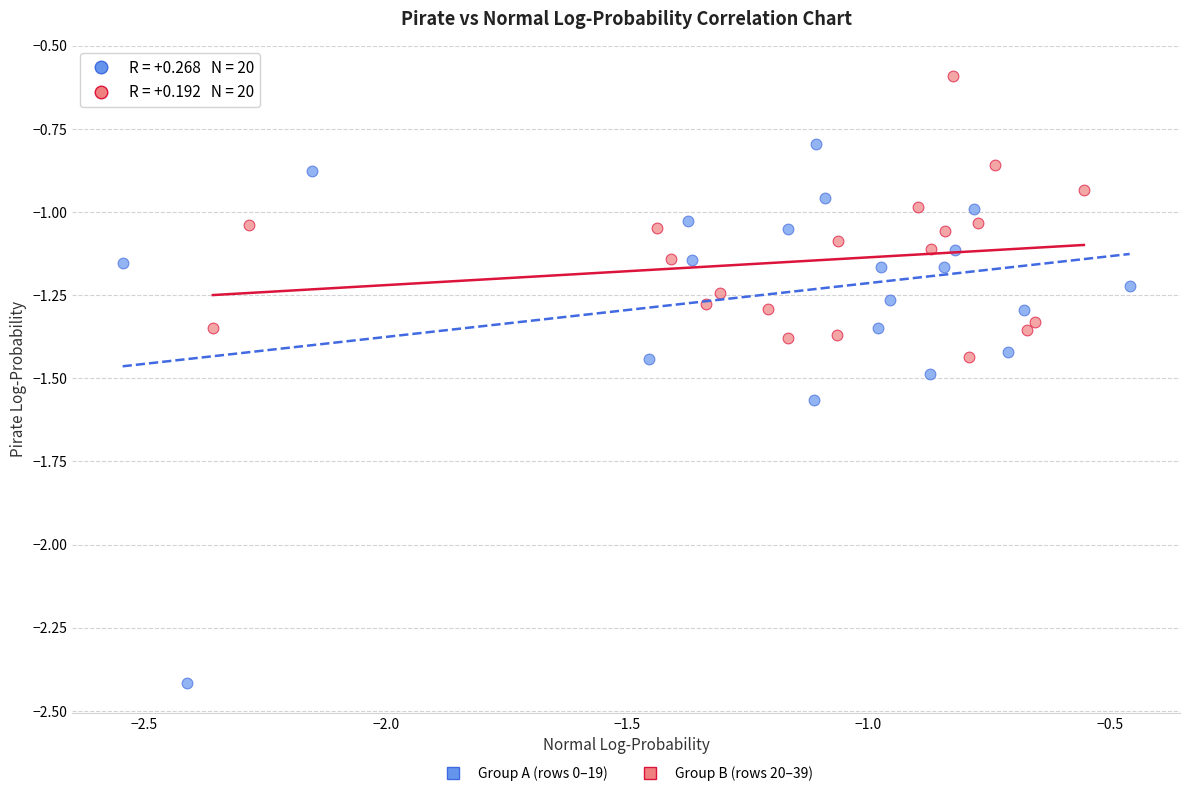

Which series contains the highest Y value?

Group B (rows 20–39)